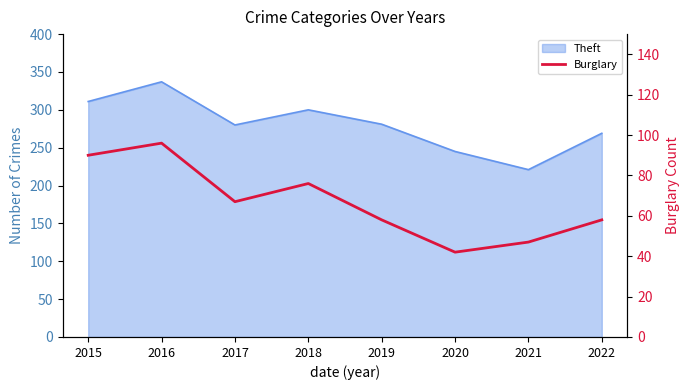

What is the smallest value displayed?

42